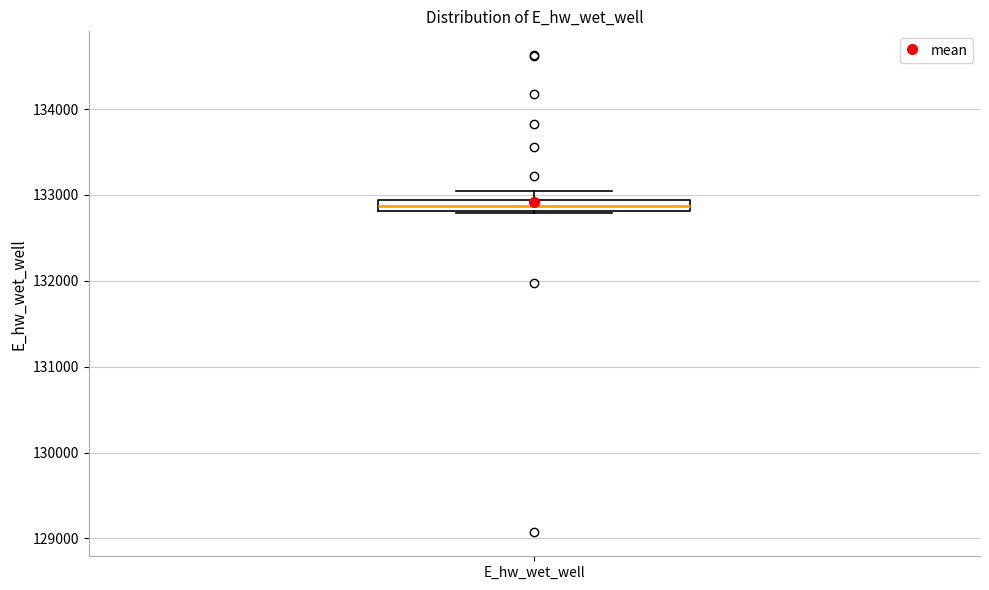

Where is the lower edge of the box for E_hw_wet_well on the y-axis? The values are not printed on the chart, so give them approximately, as read against the axis.

132800